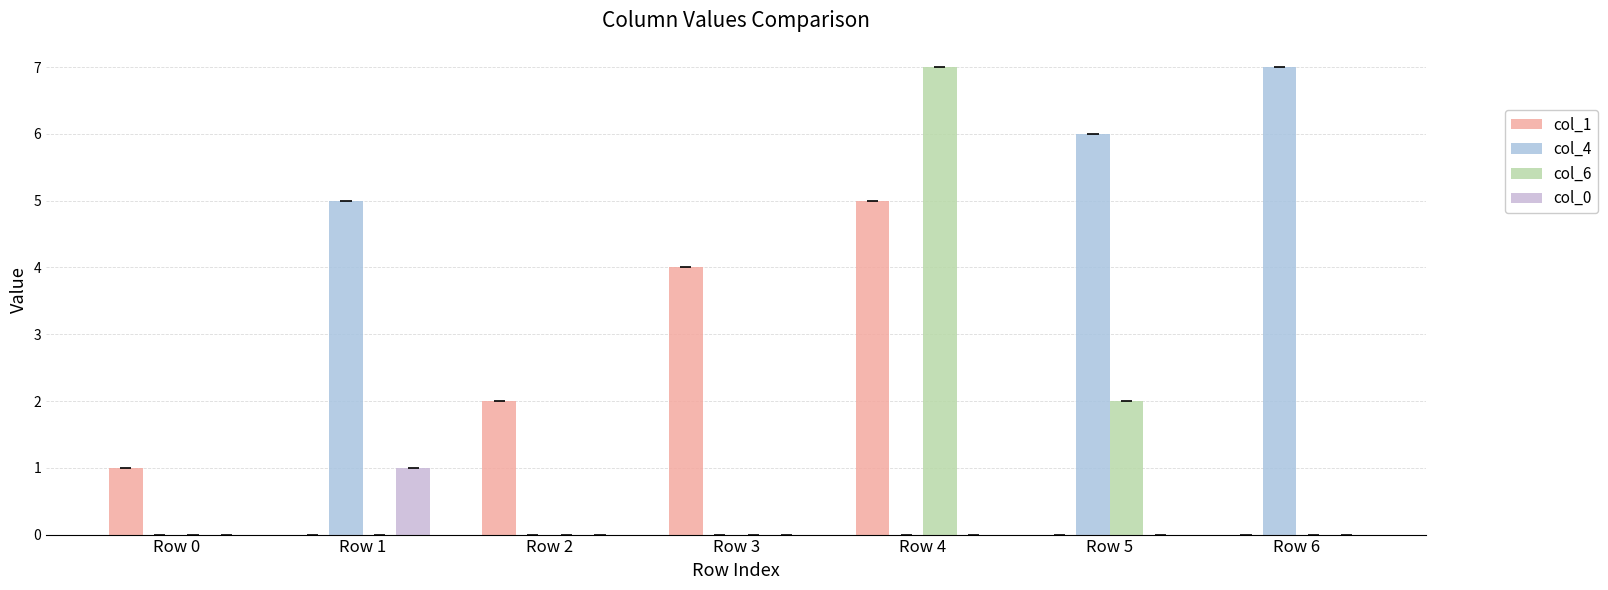

Rank the series by their average value, from lowest to highest.

col_0, col_6, col_1, col_4